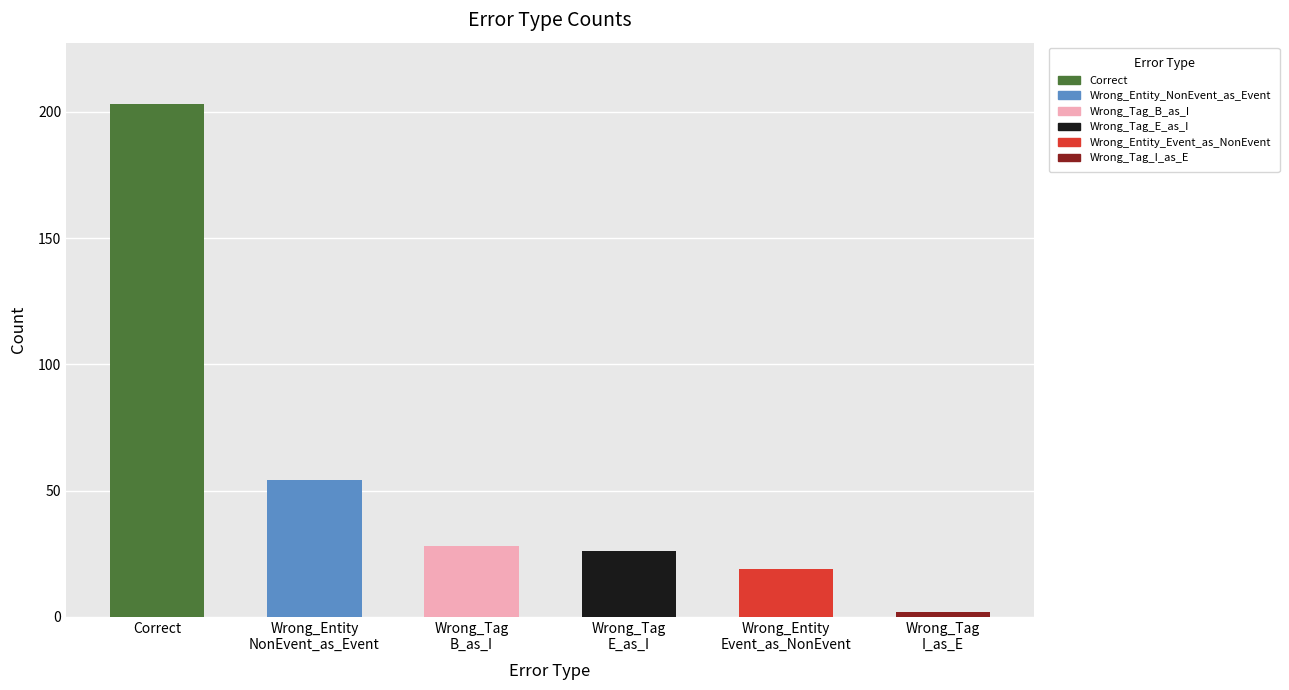

What is the maximum value shown in the chart?

203